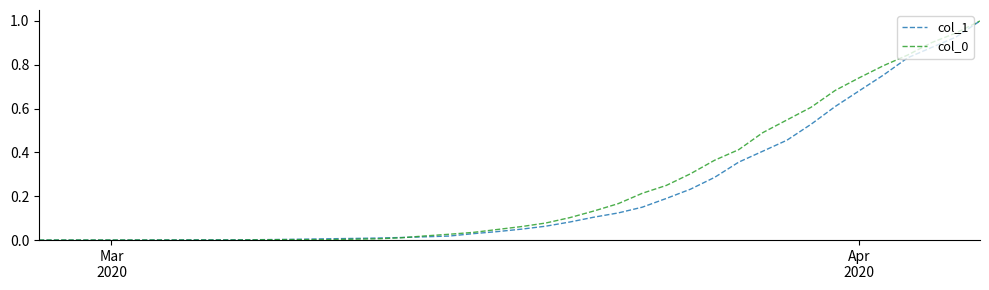

Does the chart display data point markers on the line(s)?

No